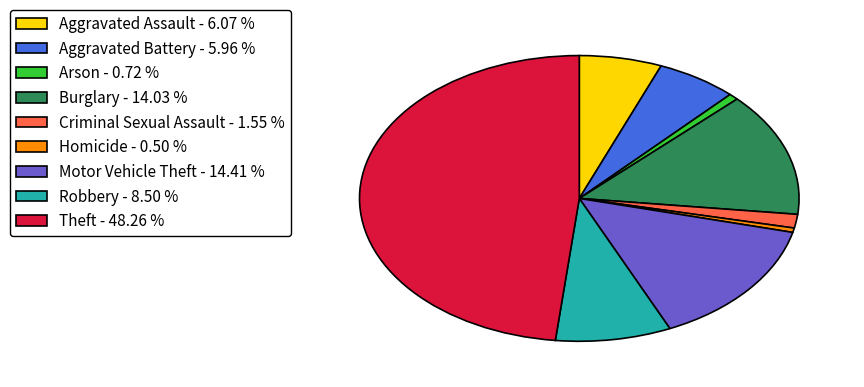

Is it true that Arson is 10% of the pie?

False